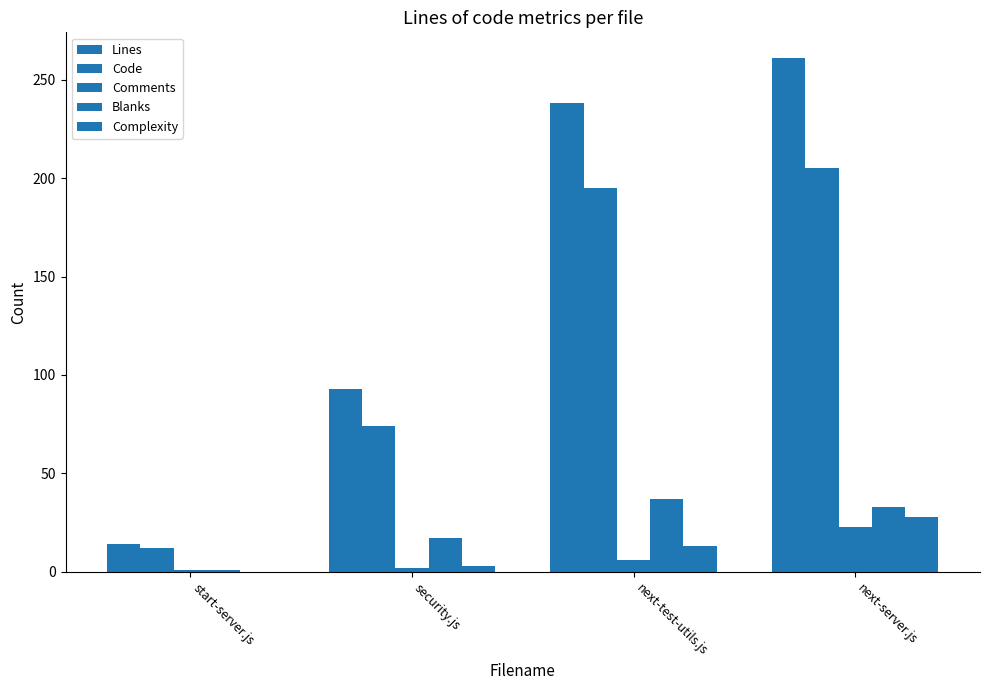

List the labels in order of Code value, largest first.

next-server.js, next-test-utils.js, security.js, start-server.js